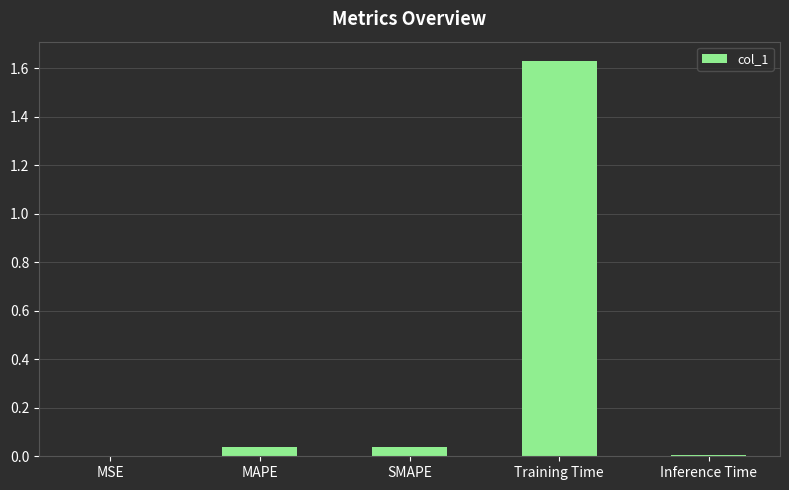

Between Training Time and MAPE, which is larger?

Training Time